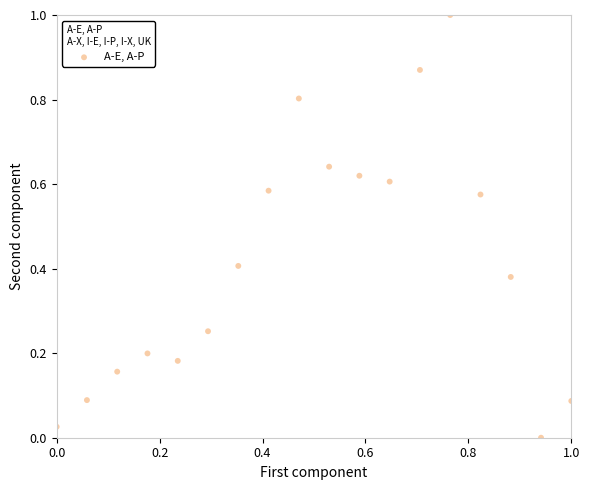

What is the range of X values (max minus min)?

1.0